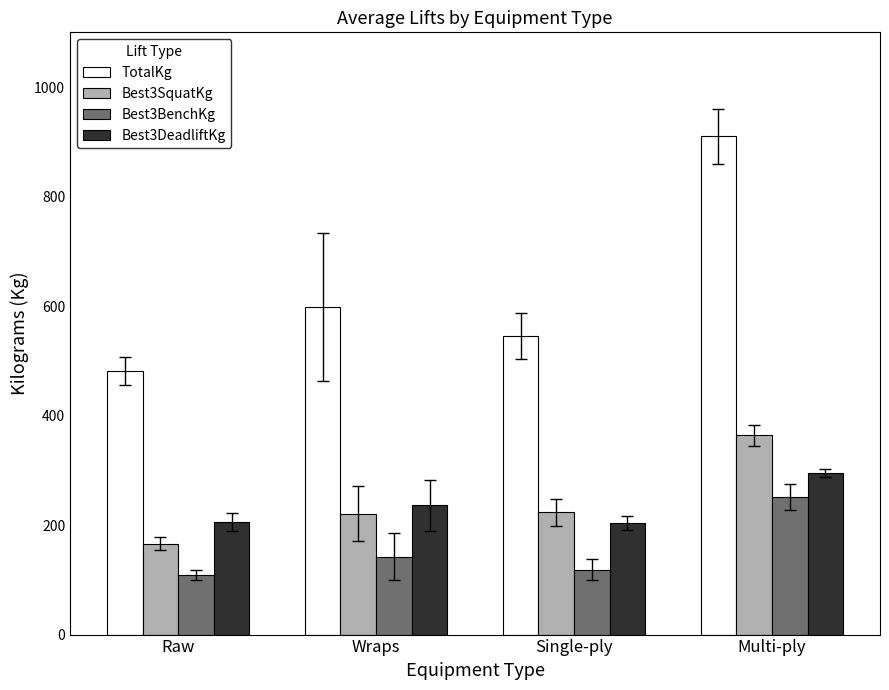

What is the total value across all series at Multi-ply?

1820.0